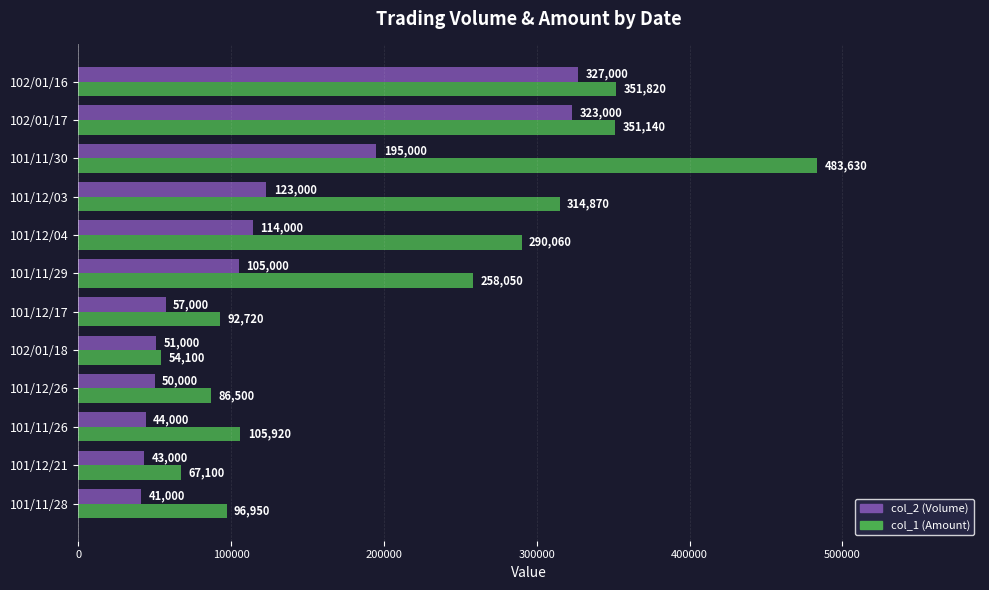

Rank the series at 102/01/18 from highest to lowest value.

col_1 (Amount), col_2 (Volume)